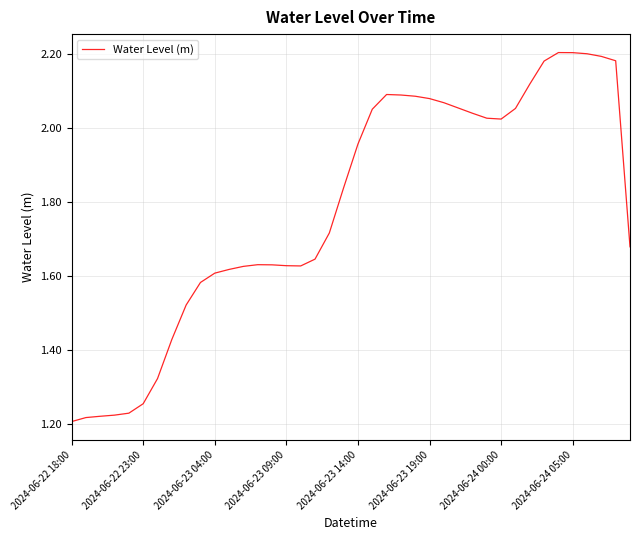

Which label corresponds to the smallest value in the chart?

2024-06-22 18:00